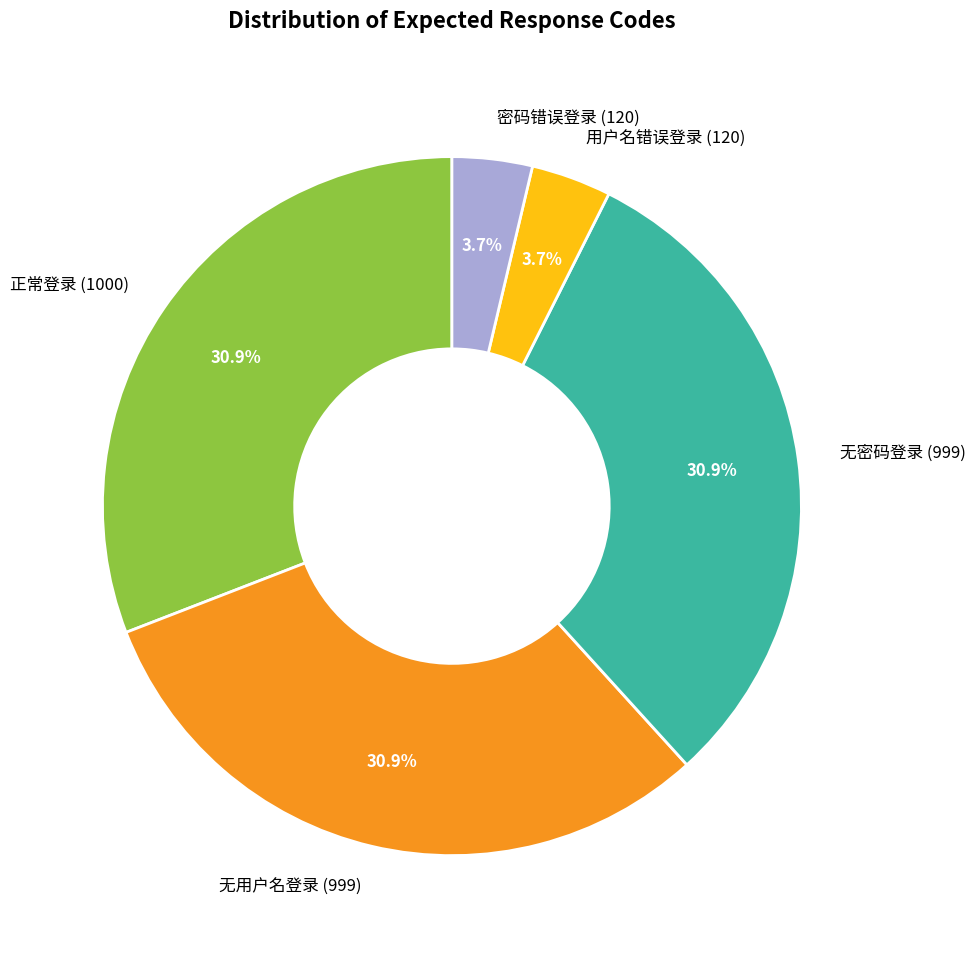

Does 无用户名登录 (999) account for over 50% of the chart?

No